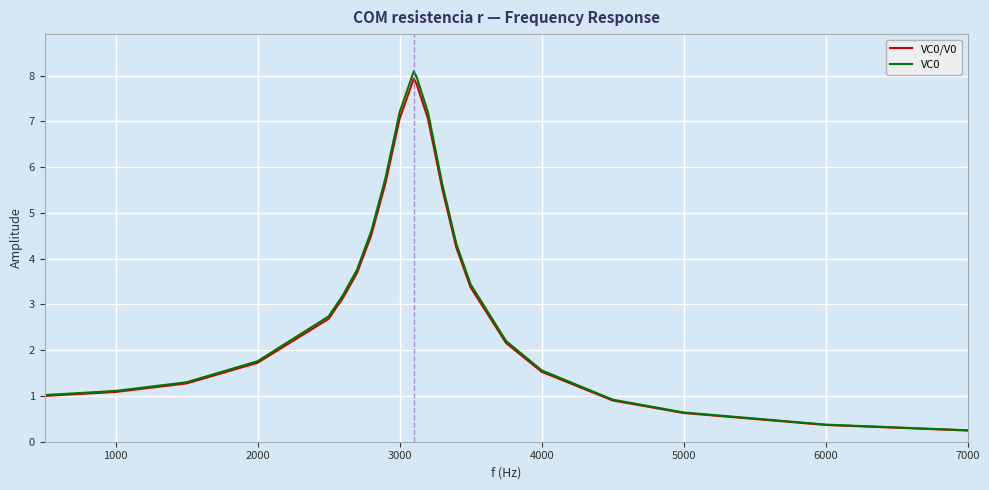

What is the highest value of the VC0/V0 series?

7.9